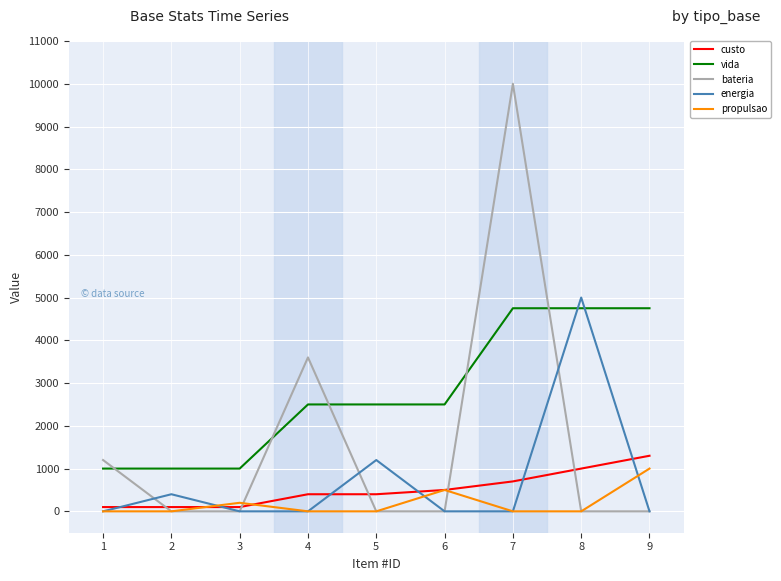

What is the maximum value shown in the chart?

10000